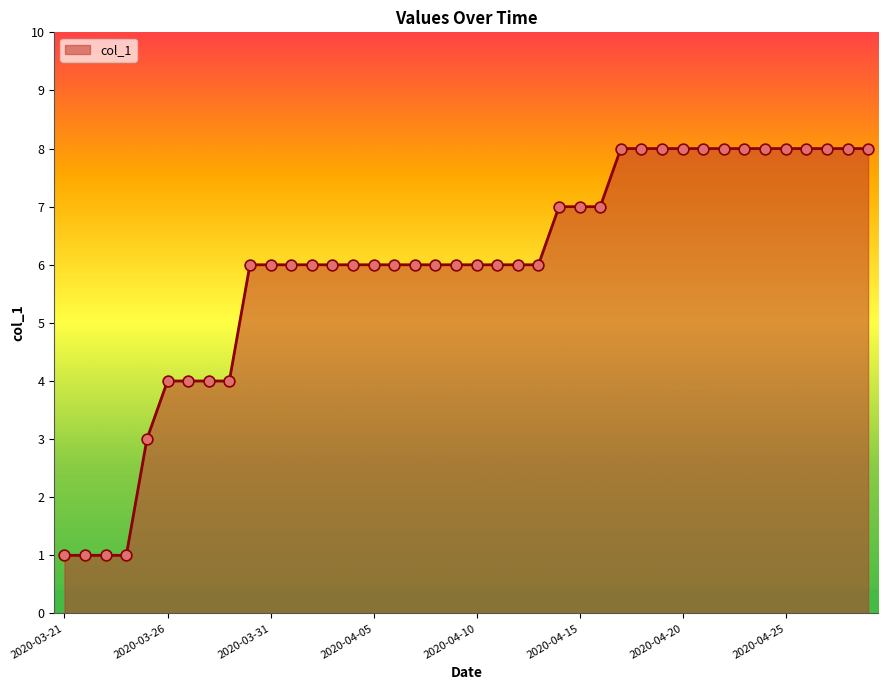

What is the difference between the maximum and minimum values?

7